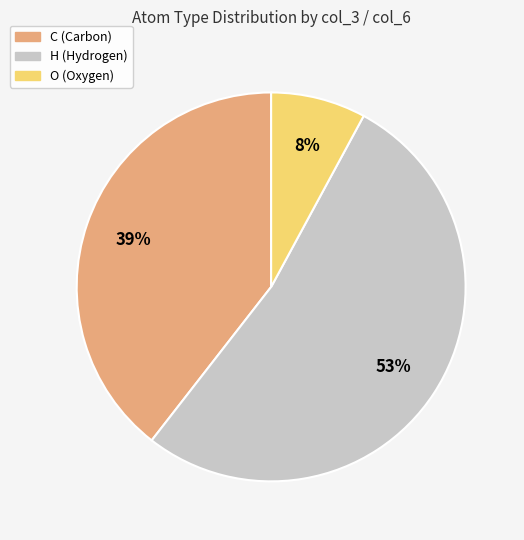

Count the number of slices in the pie.

3